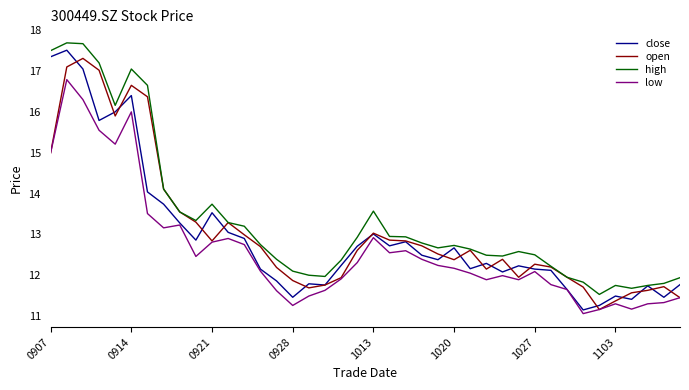

What is the maximum value shown in the chart?

17.7